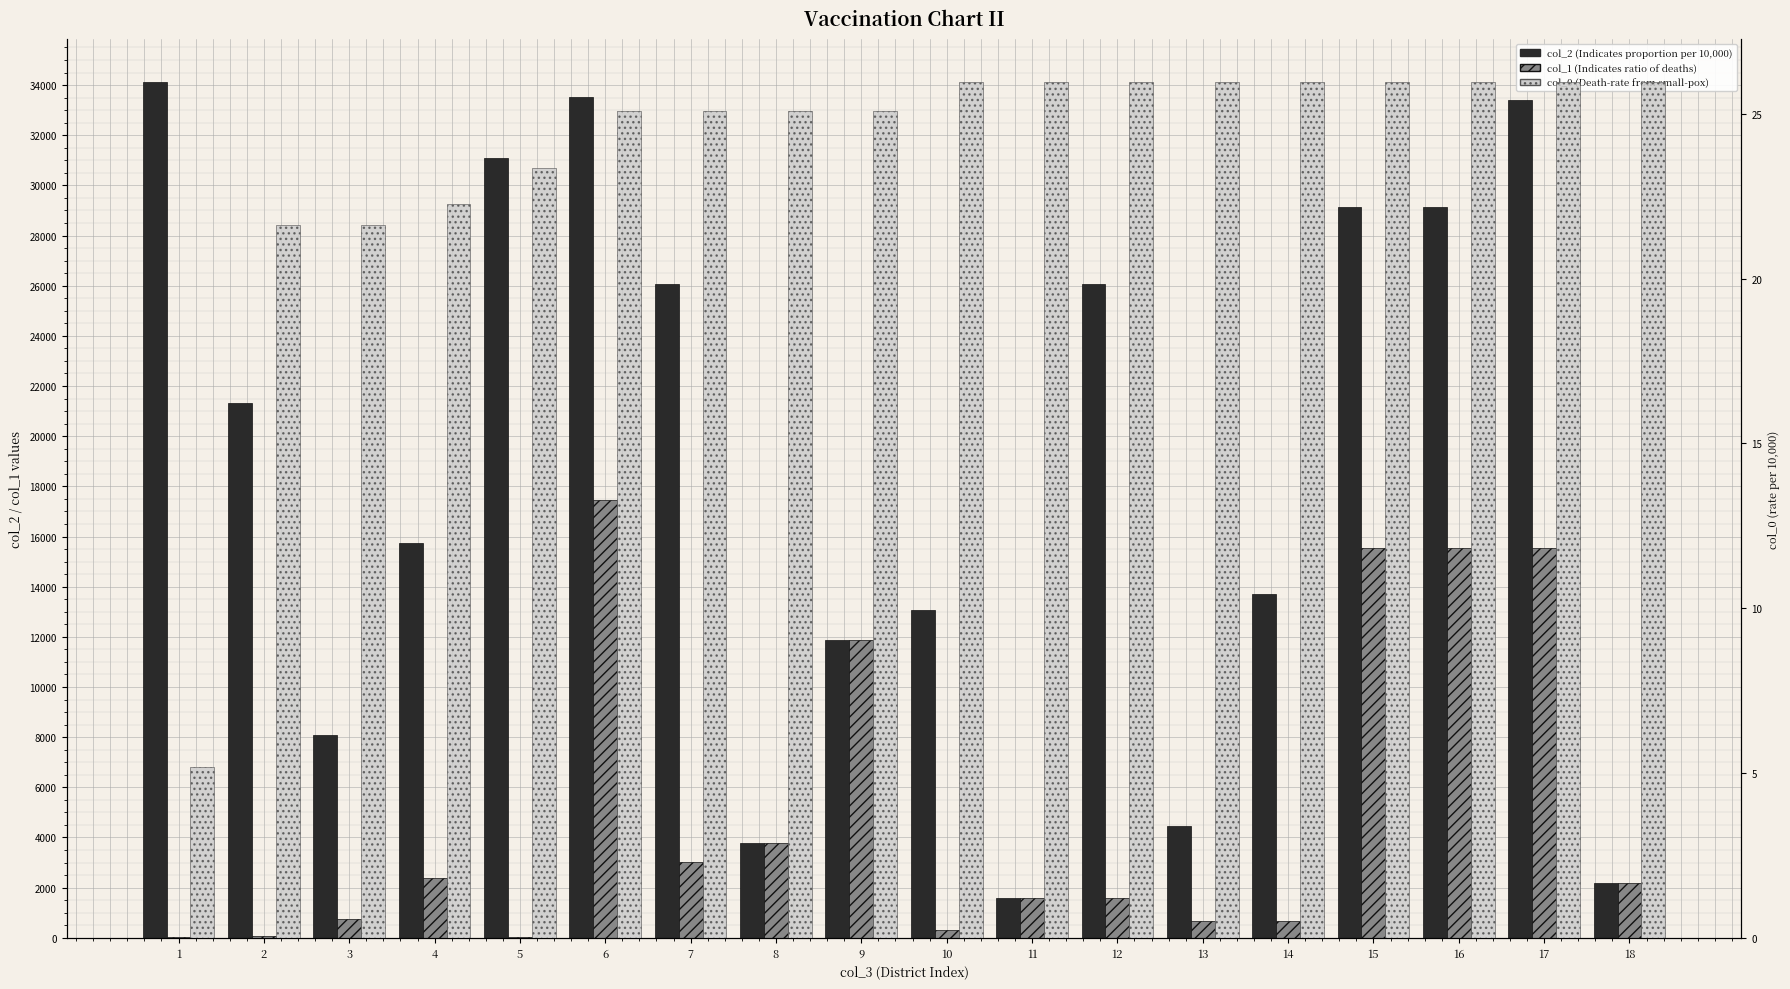

What is the difference between the col_2 values at 8 and 16?

25363.0